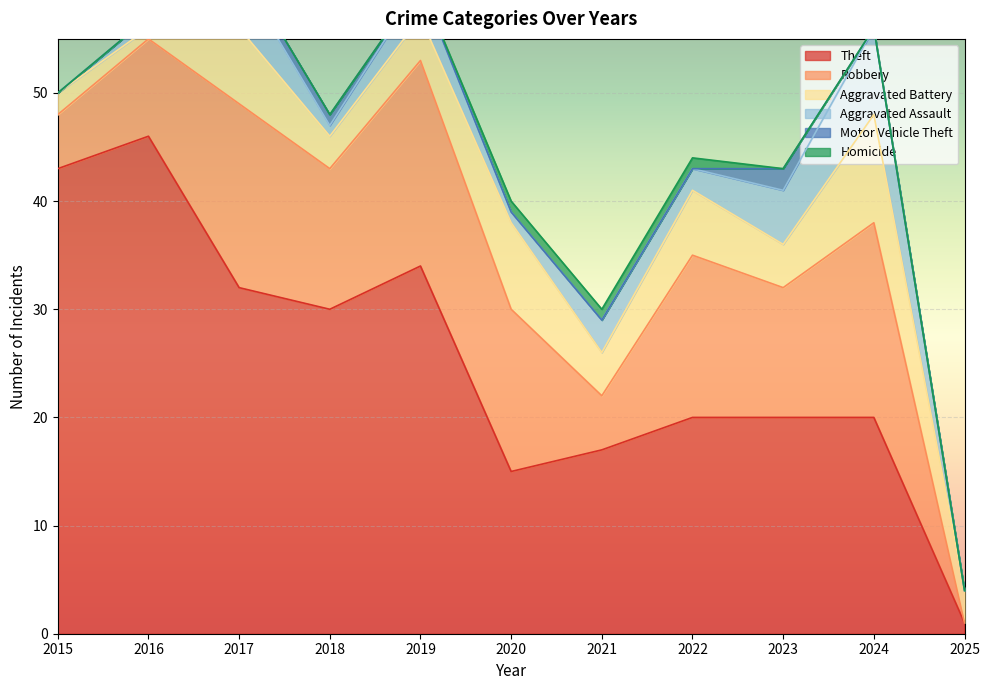

What is the value of the Aggravated Assault point at the 6th from the left?

1